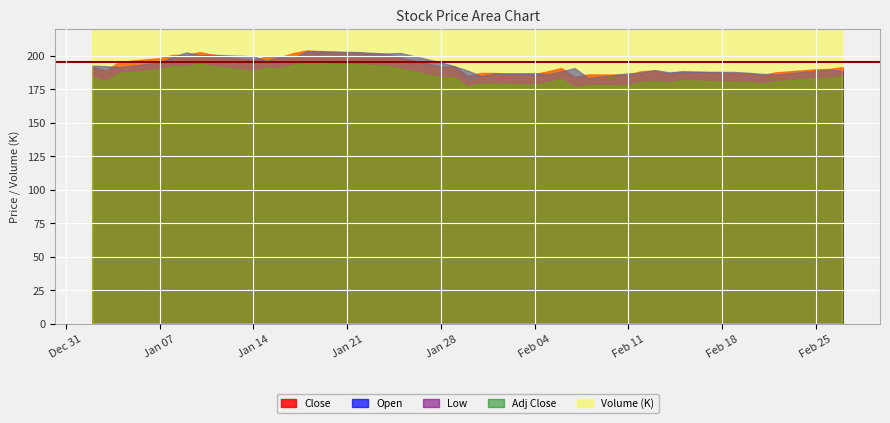

How many interior local peaks does the Low series have?

8